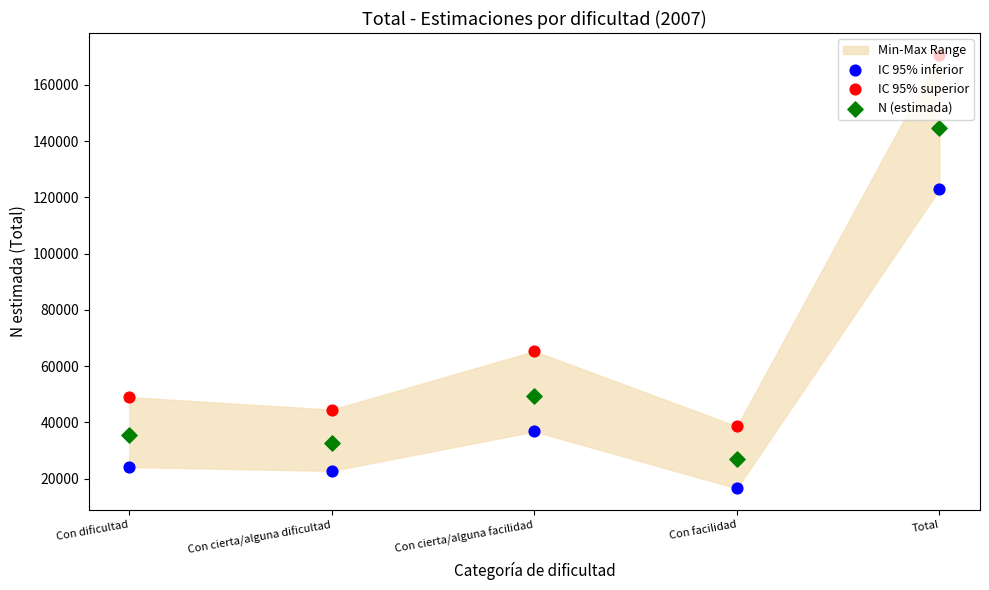

At which category is the sum across all series the highest?

Total